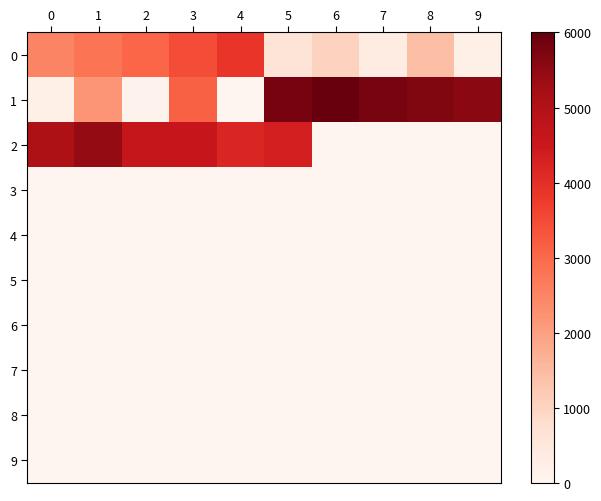

Between 1 and 8, which is larger?

1